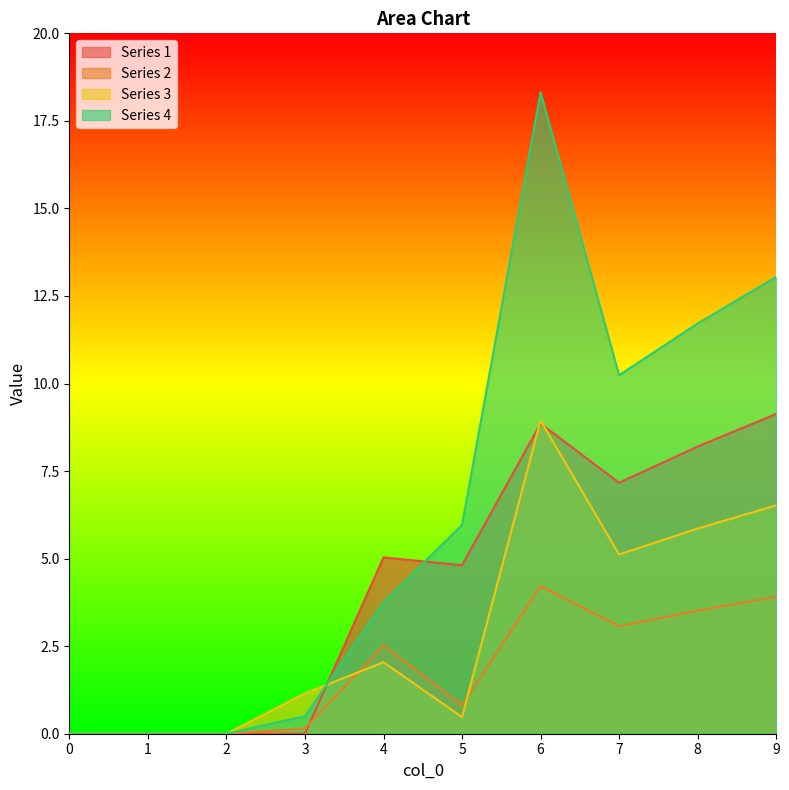

At which label is 4 closest to 9?

7